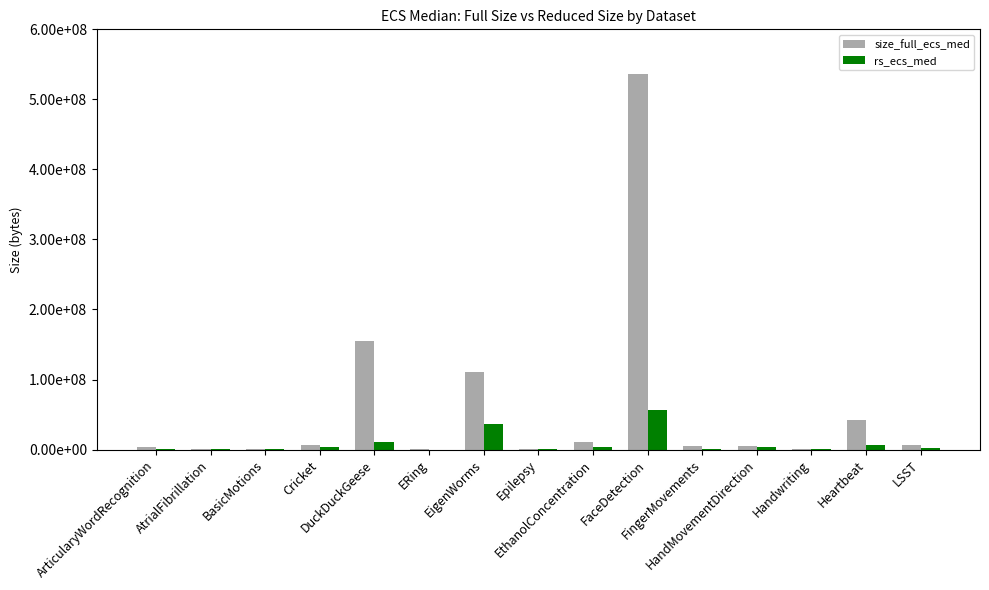

What is the average value of the size_full_ecs_med series?

58783236